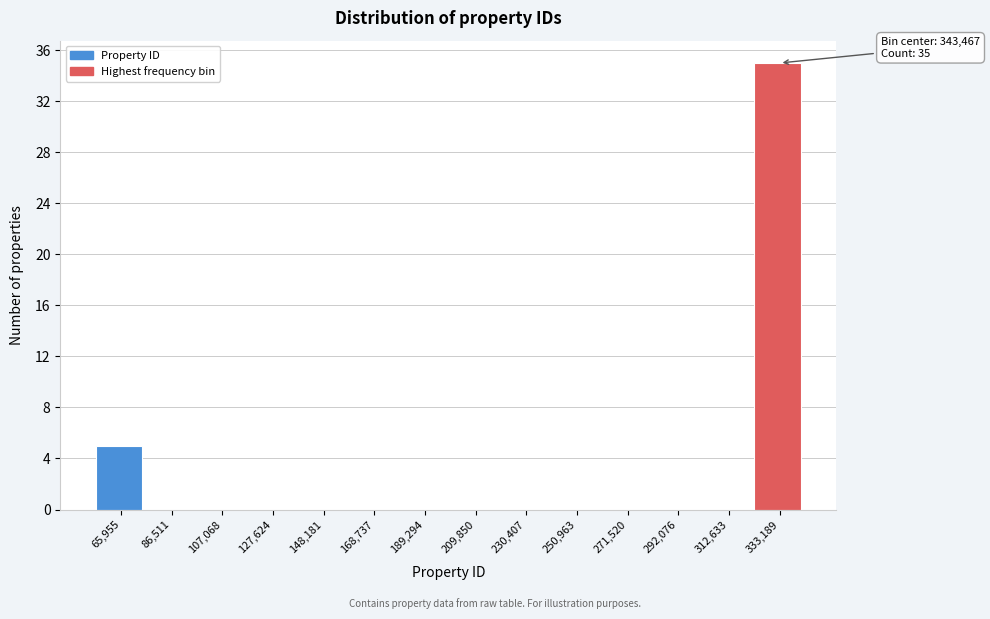

Reading left to right, what are all the values shown in this chart?

65,955=5	86,511=0	107,068=0	127,624=0	148,181=0	168,737=0	189,294=0	209,850=0	230,407=0	250,963=0	271,520=0	292,076=0	312,633=0	333,189=35